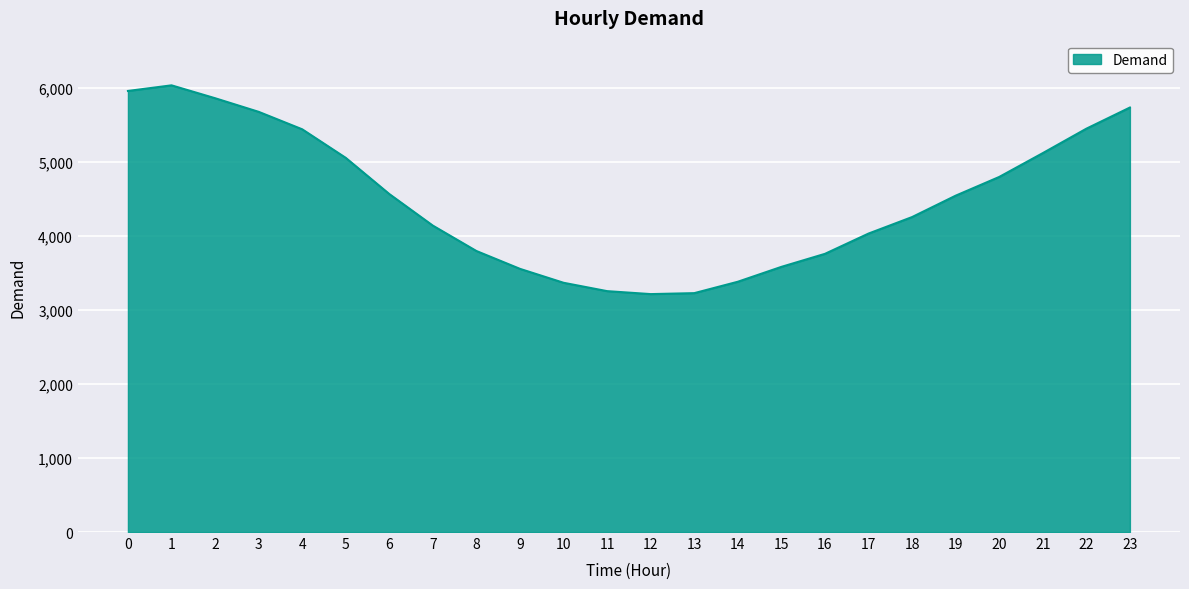

What is the smallest value displayed?

3215